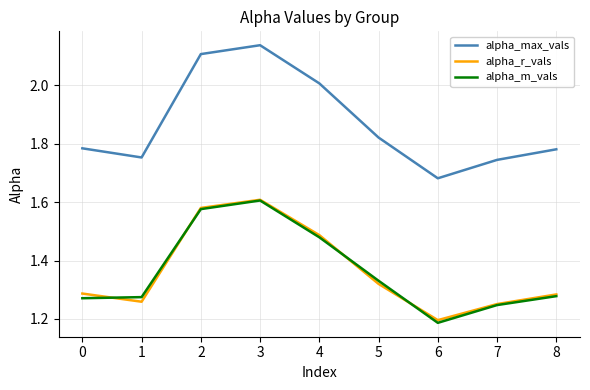

Which category has the highest value in the alpha_r_vals series?

3